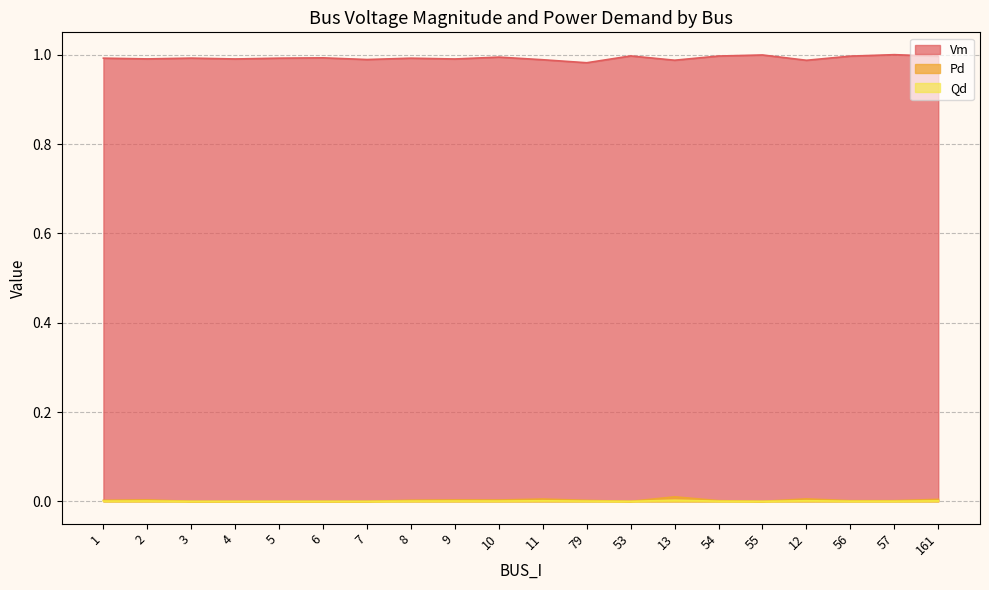

What is the label of the 7th point from the left?

7